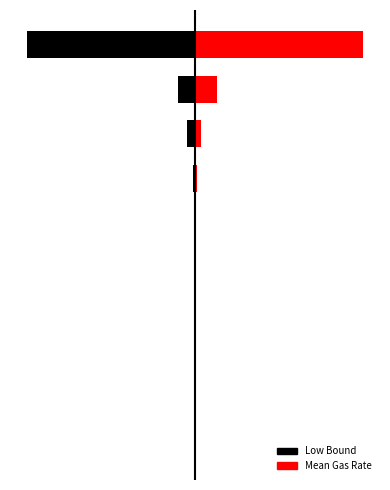

Is the value of Mean Gas Rate at 2 greater than the value of Low Bound at 5?

Yes